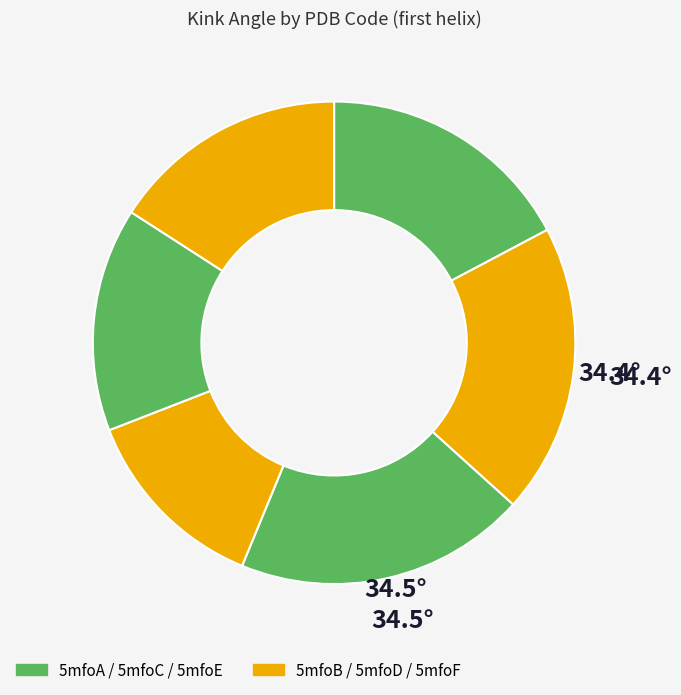

How many segments does this pie chart have?

6